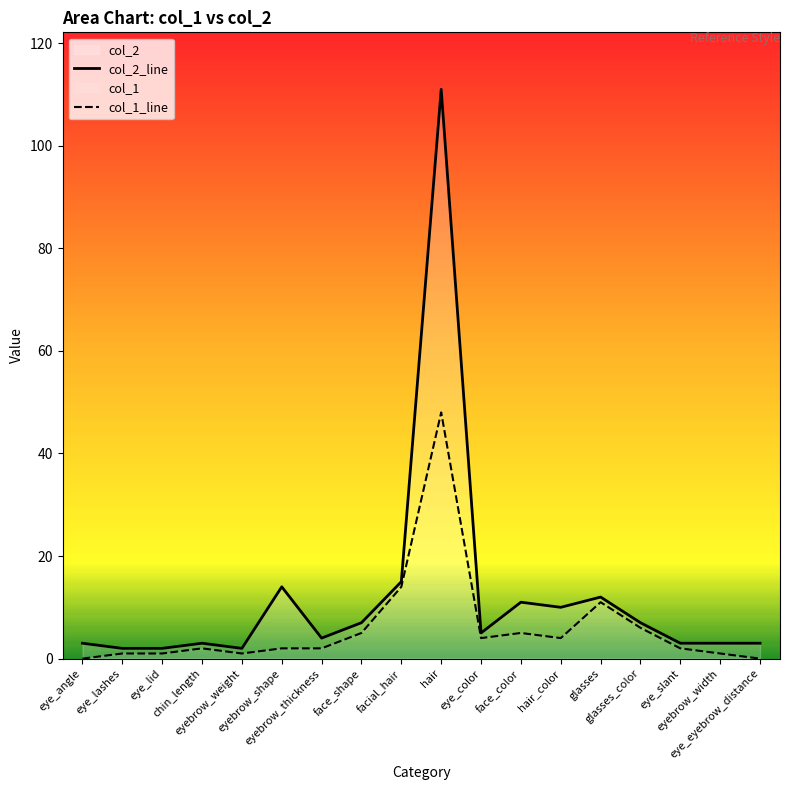

Which series has the largest range (max minus min)?

col_2_line